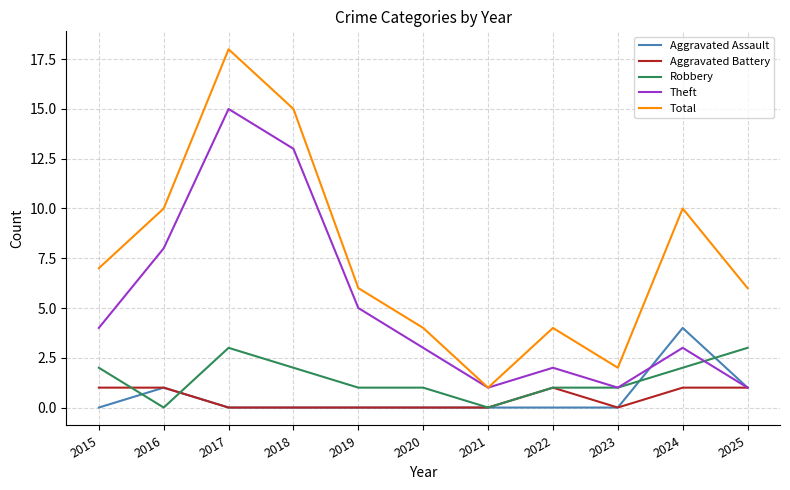

Where does the Robbery series first go above 1?

2015